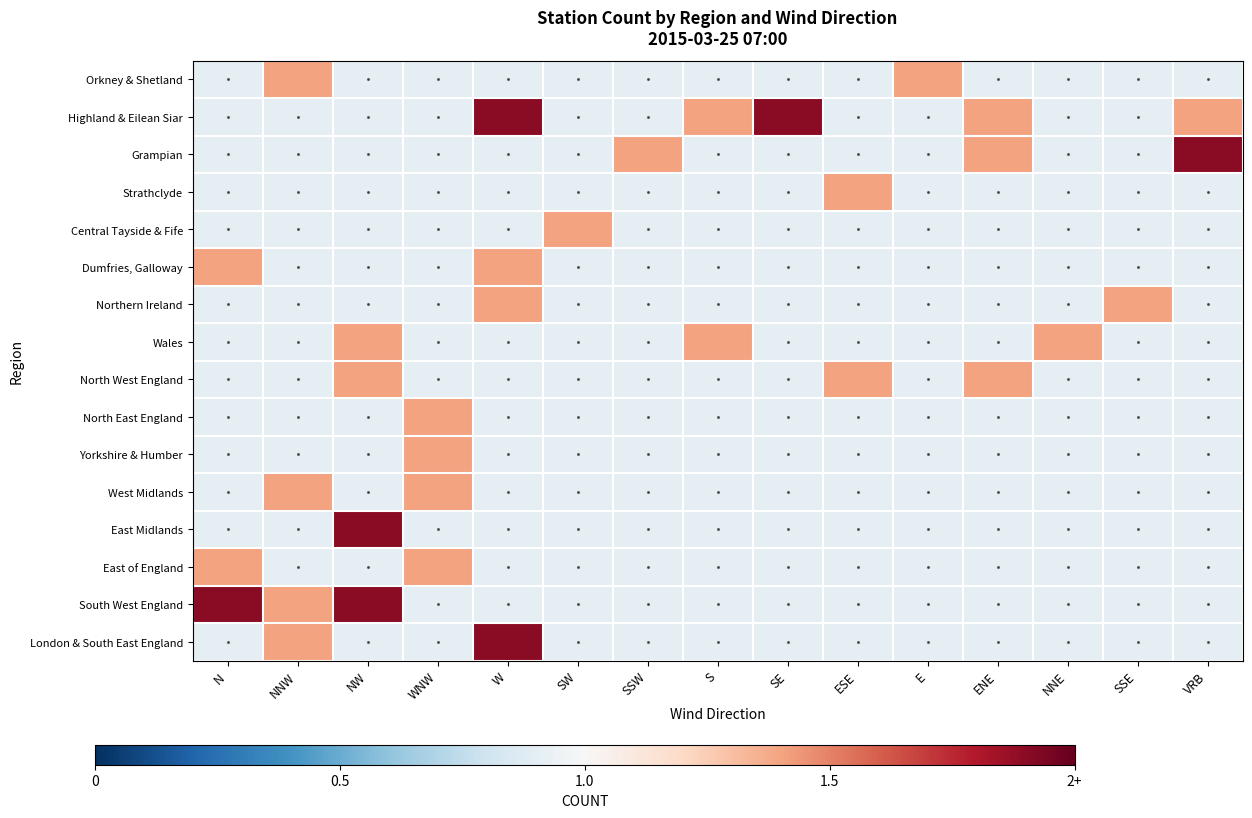

What is the total value across all series at N?

0.4